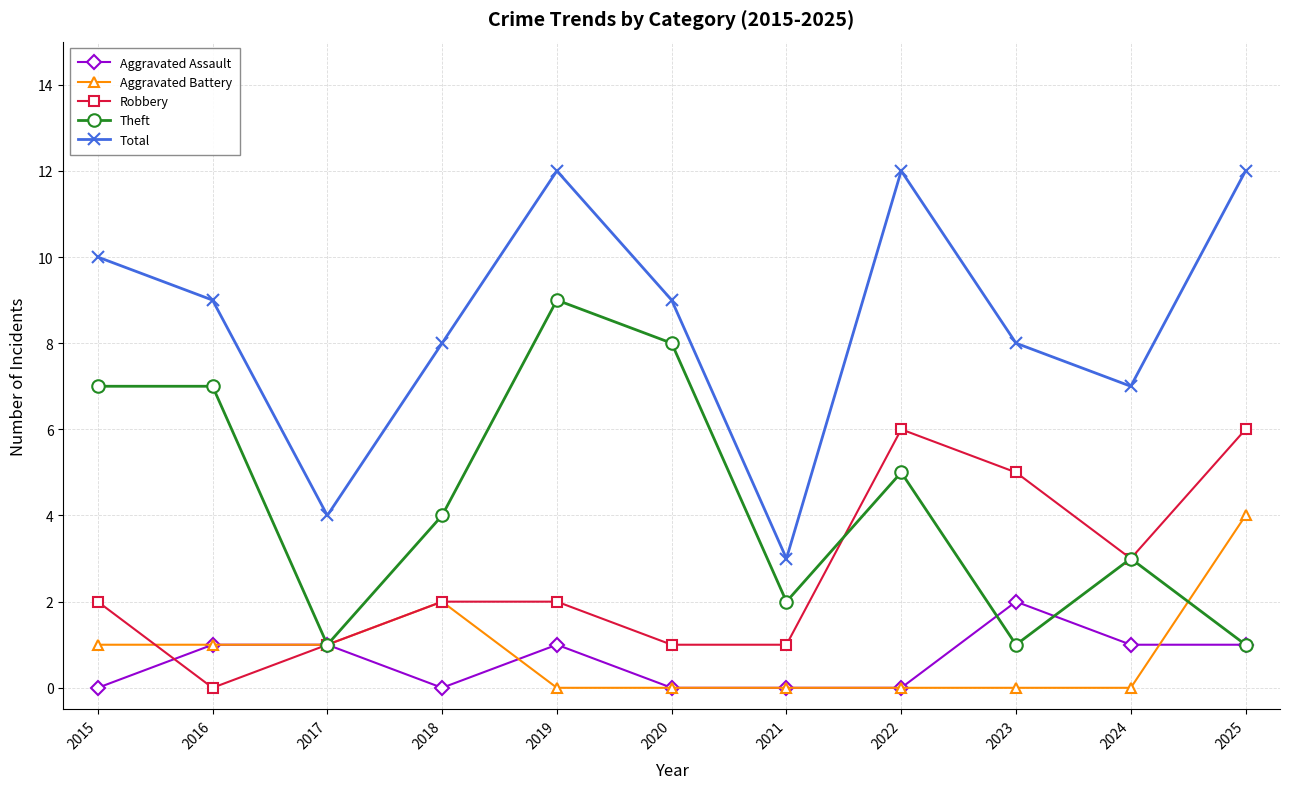

What is the difference between the Aggravated Battery values at 2019 and 2015?

1